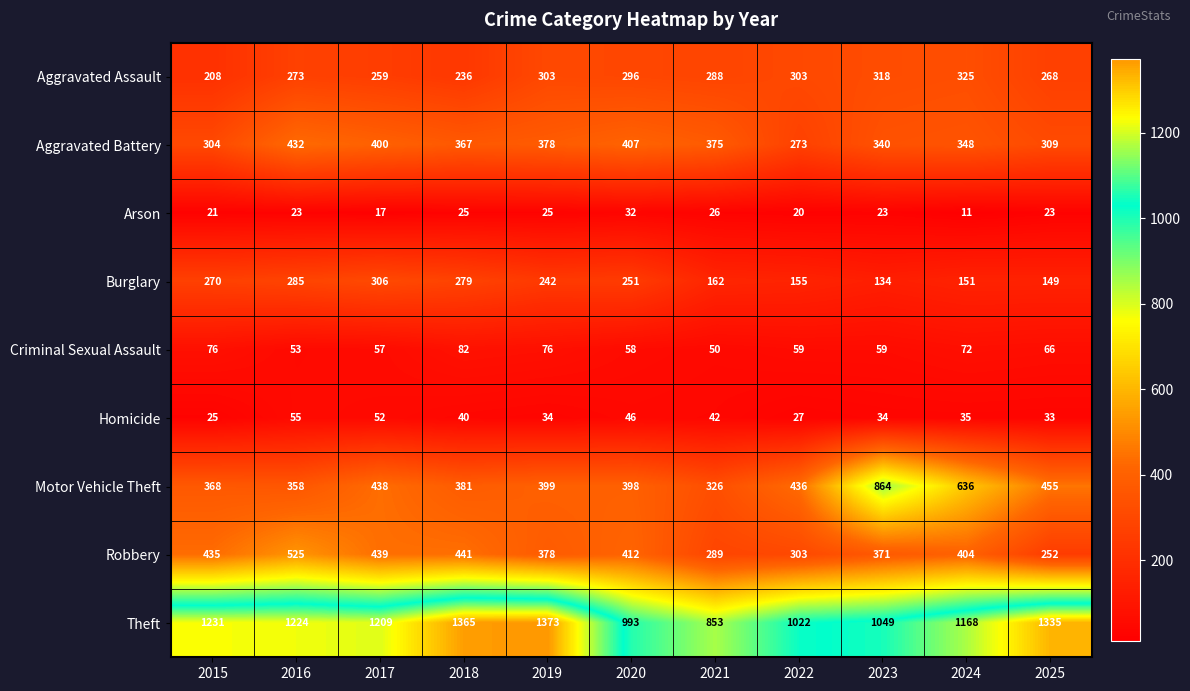

What is the greatest value displayed?

1373